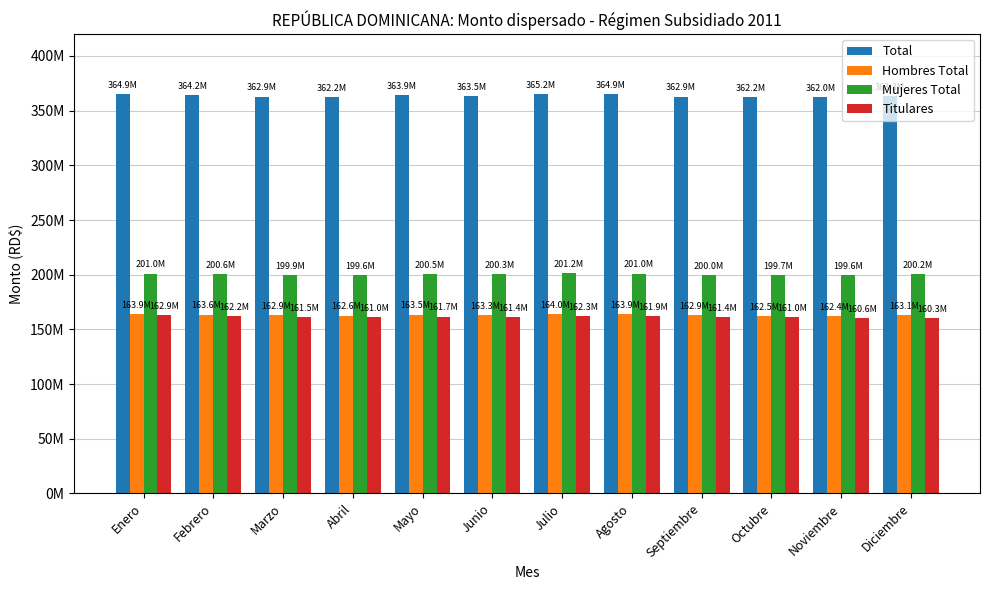

List the series in order of their peak value, highest first.

Total, Mujeres Total, Hombres Total, Titulares